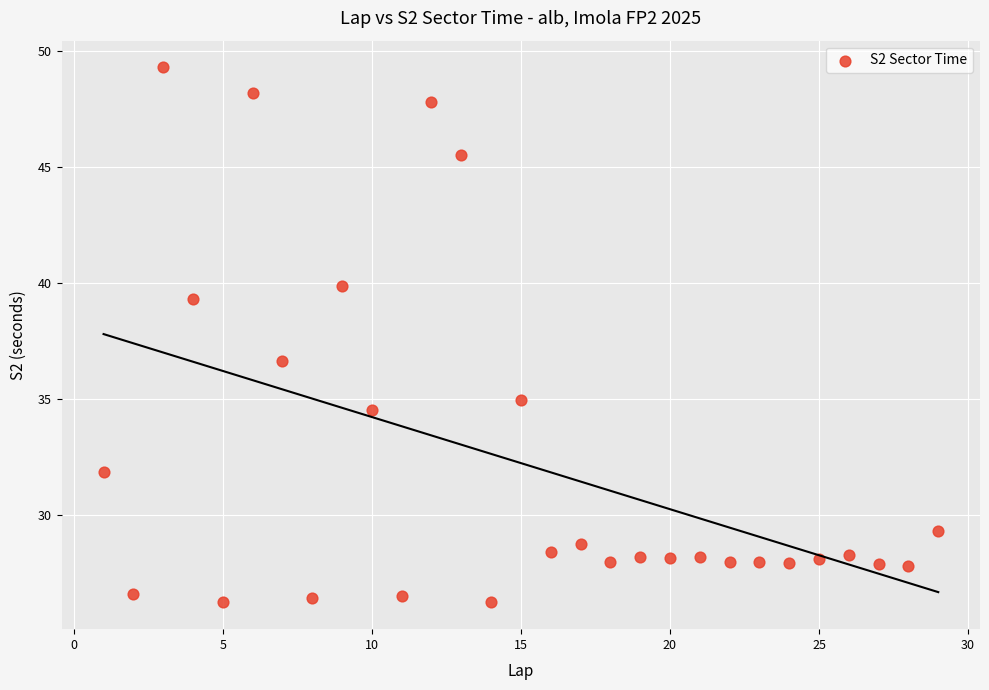

What is the range of X values (max minus min)?

28.0